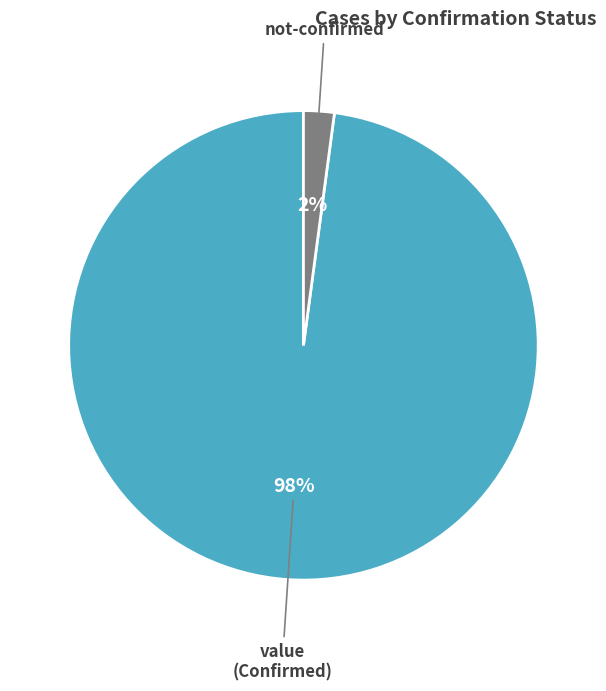

To the nearest percent, what is the average slice percentage?

50%